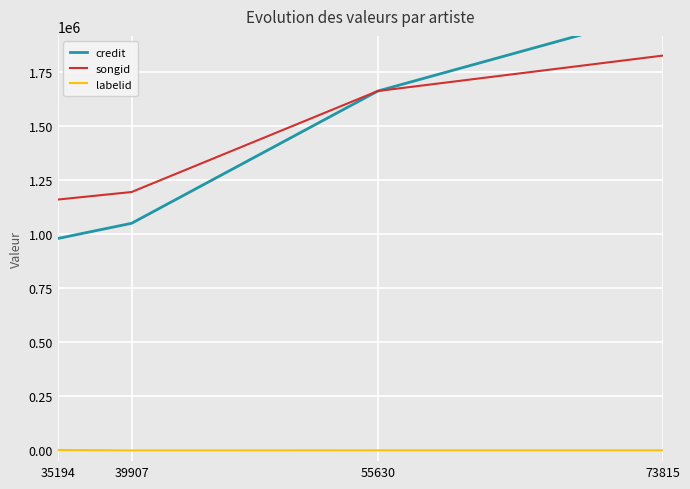

At which label does labelid first exceed 347?

35194